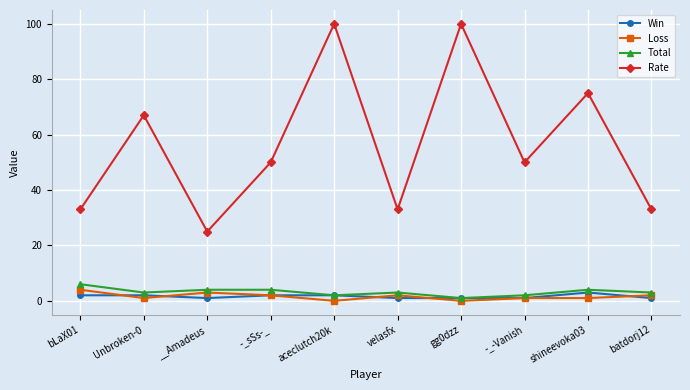

True or false: Total and Rate intersect in this chart.

False